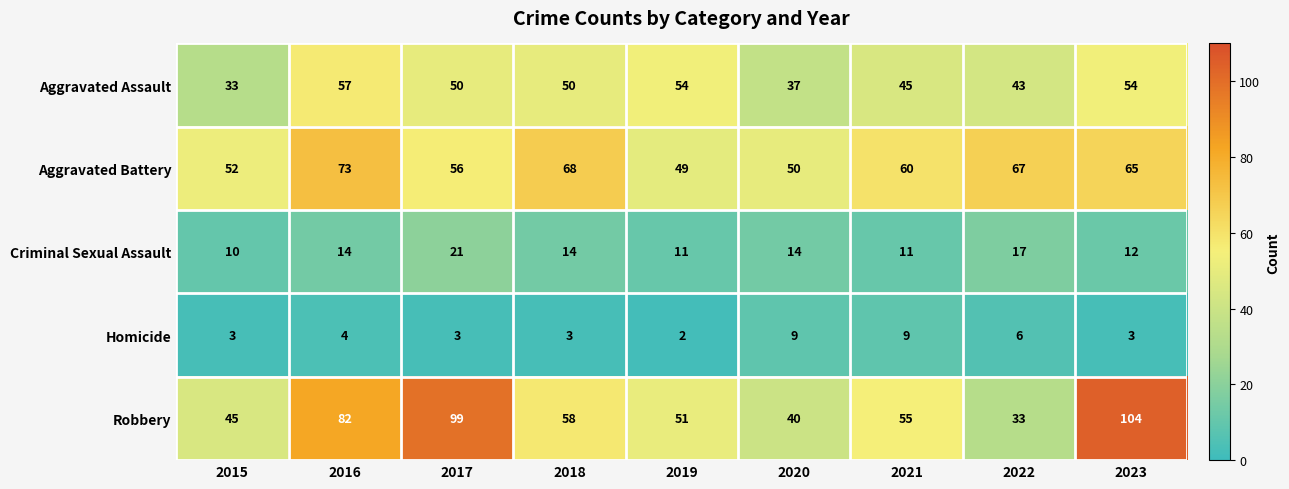

What is the average value of the Criminal Sexual Assault series?

14